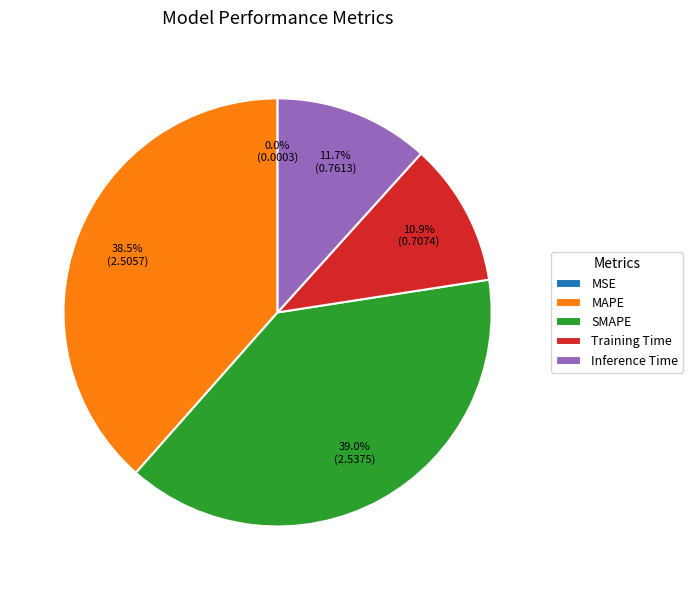

To the nearest percent, what is the average slice percentage?

20%